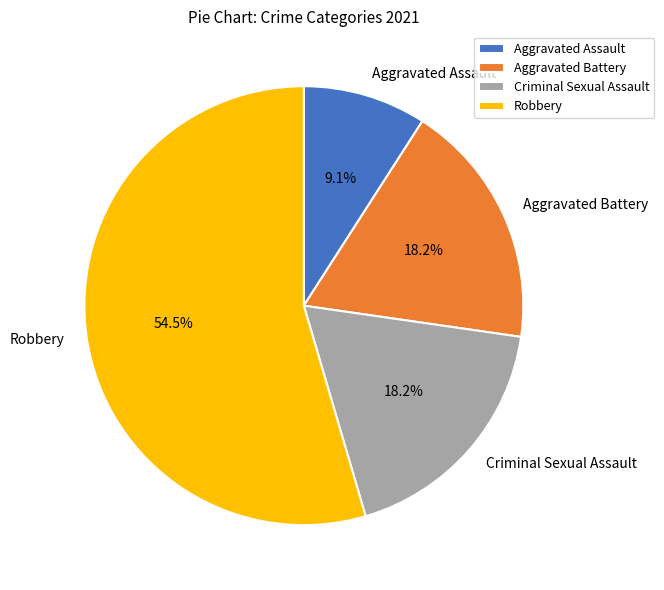

To the nearest percent, what is the difference between the largest and smallest slice percentages?

45%